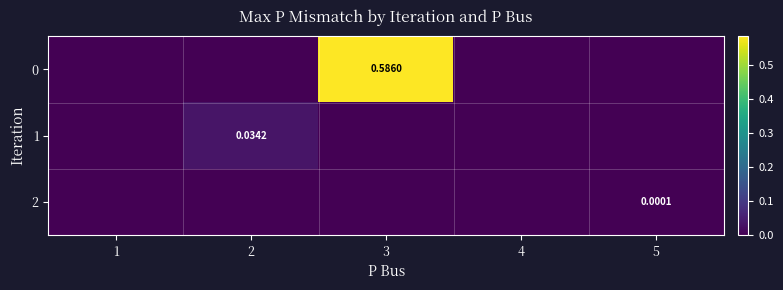

At which label is 1 closest to 0?

1